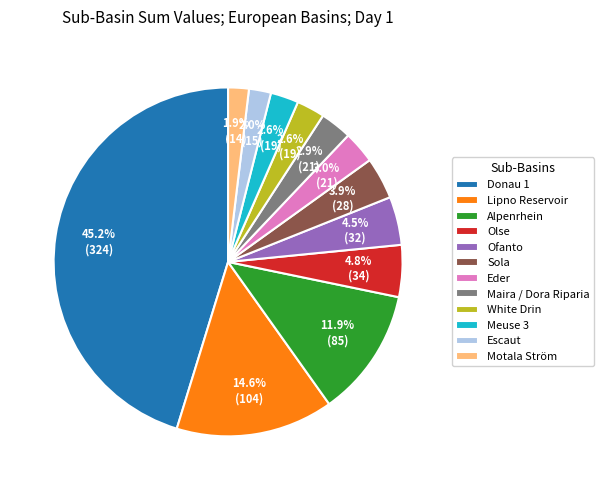

To the nearest percent, what is the difference between the Donau 1 and Ofanto slice percentages?

41%